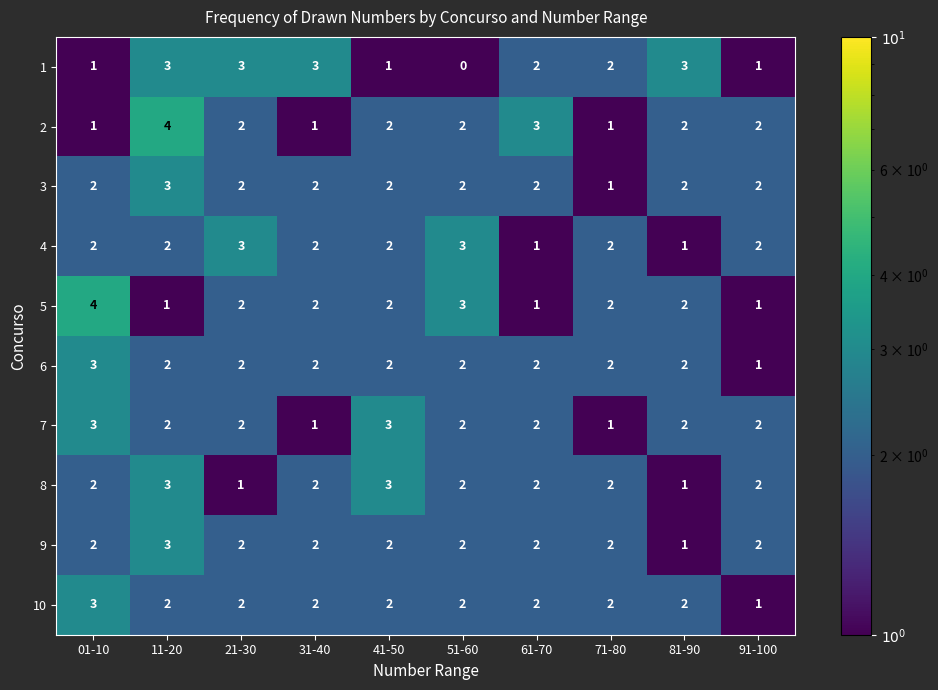

What is the maximum value for 1?

3